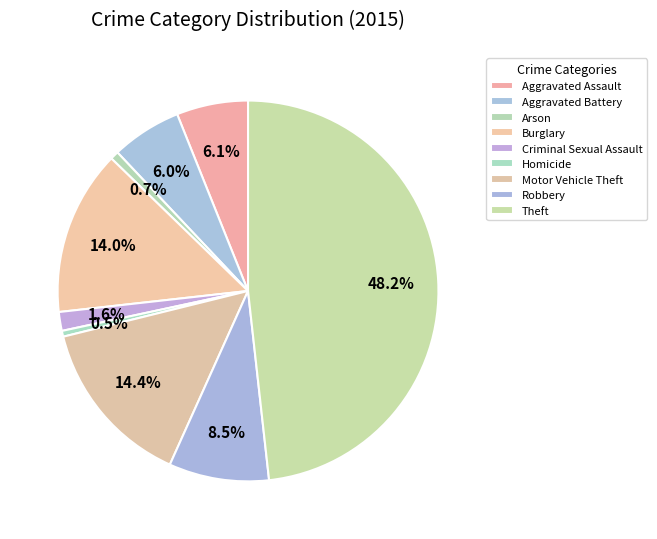

Does any single category account for the majority?

No